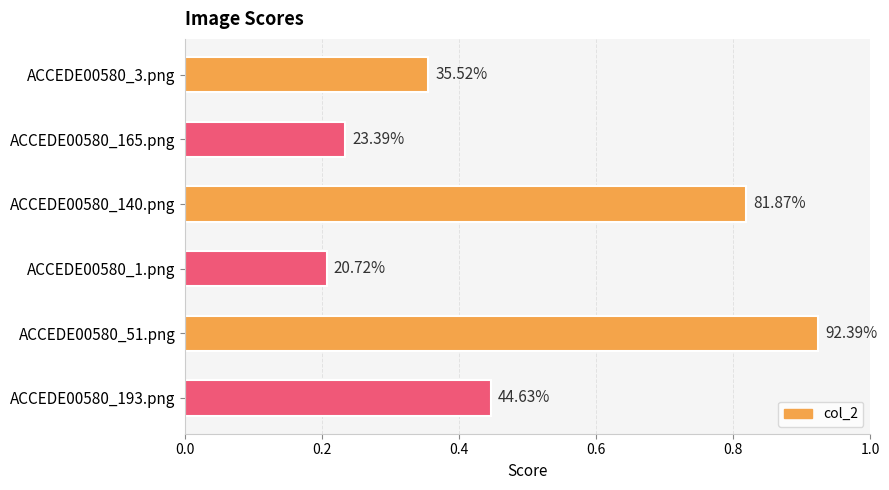

How many bars are there in total?

6